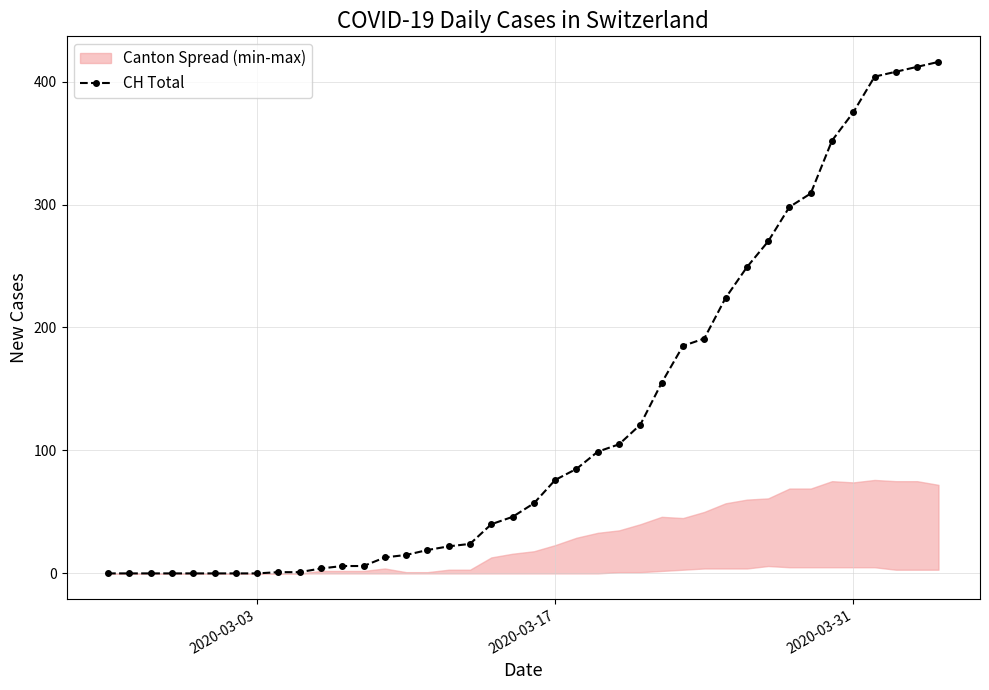

What is the value of the 32nd point from the left?

270